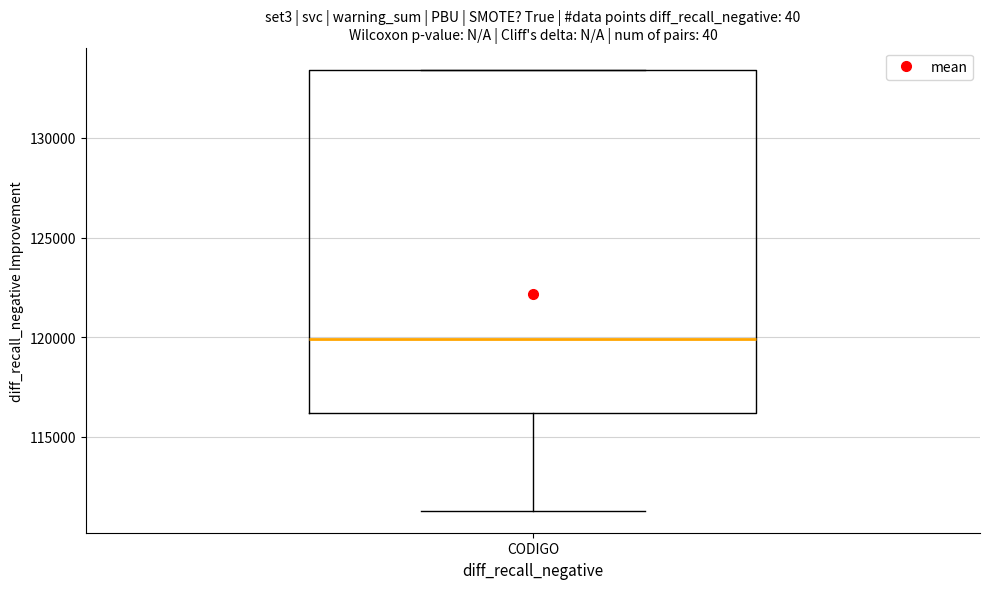

Transcribe this box plot: give where the median line is, the range the box spans, and where the two whiskers end, as read against the y-axis. The values are not printed on the chart, so give them approximately, as read against the axis.

median 120000, box 116000 to 133500, whiskers 111500 to 133500